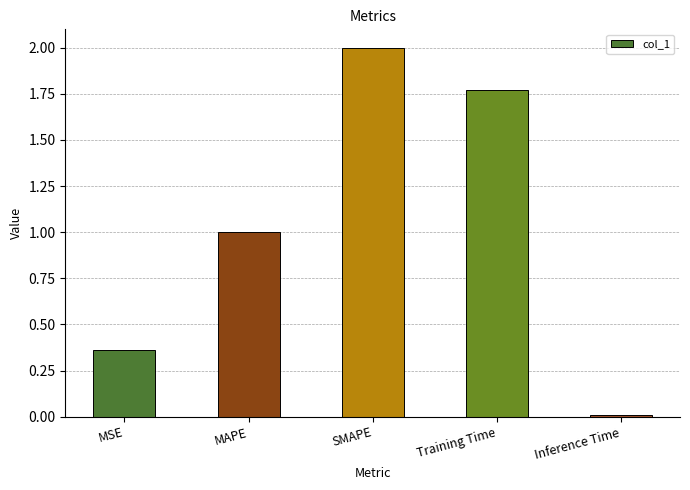

List the labels in order of value, smallest first.

Inference Time, MSE, MAPE, Training Time, SMAPE